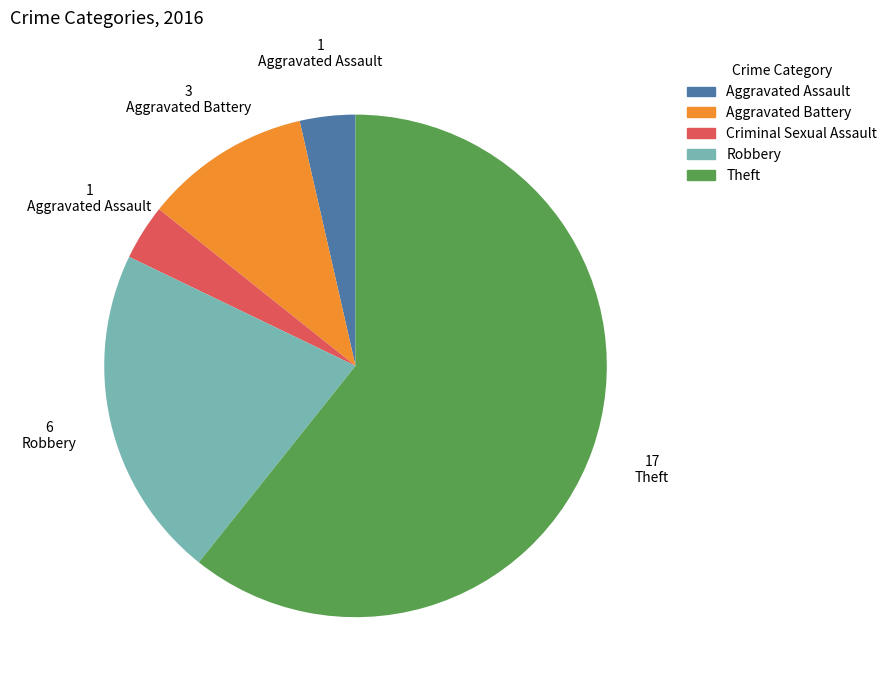

What is the majority slice?

Theft